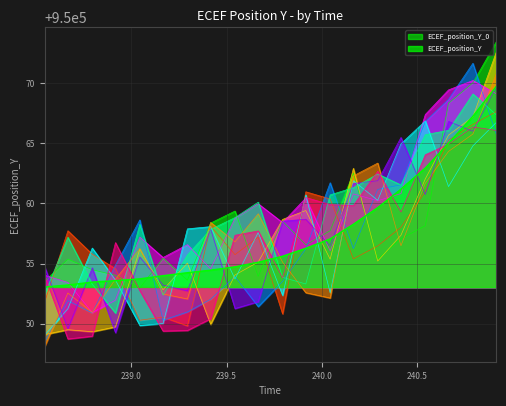

What is the sum of all values?

19001152.5